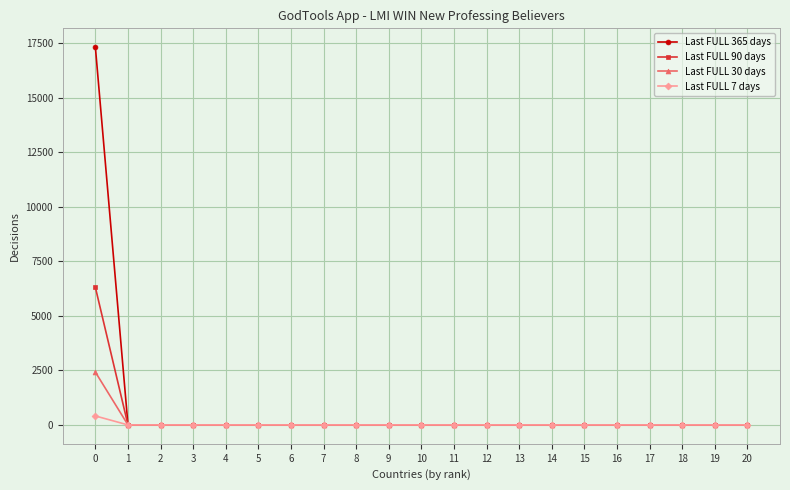

True or false: Last FULL 30 days has a value of 4236 at 0.

False